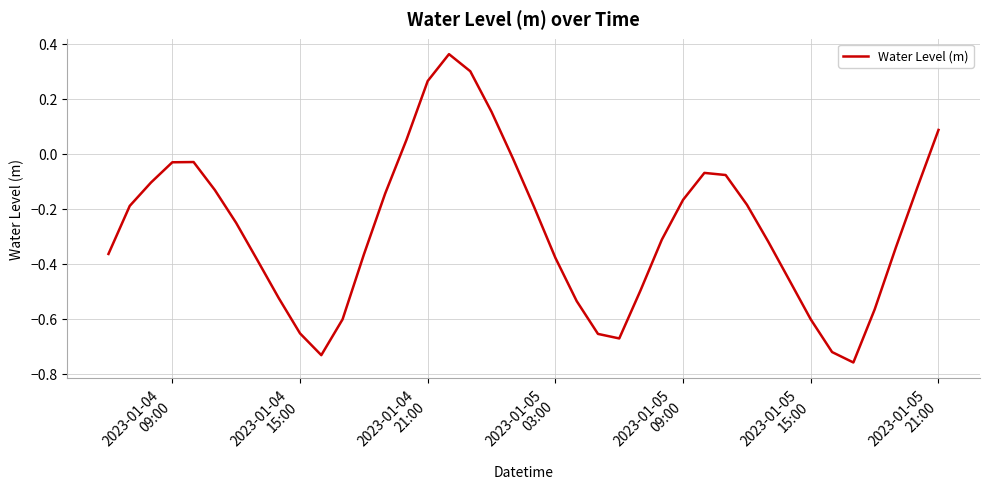

What is the difference between the maximum and minimum values?

1.1